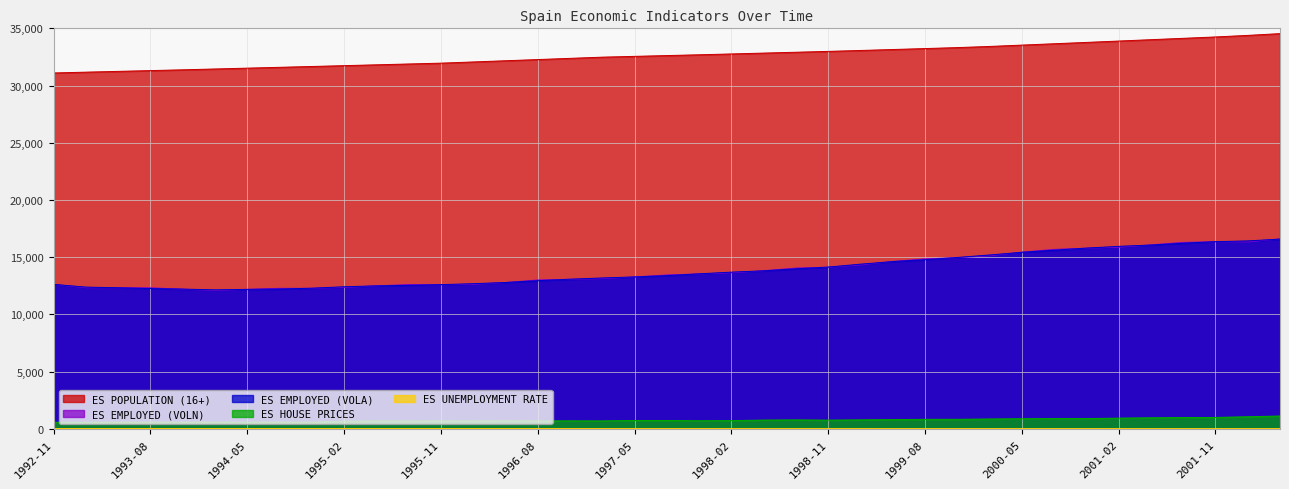

Where does the ES HOUSE PRICES series first go above 716?

1997-05